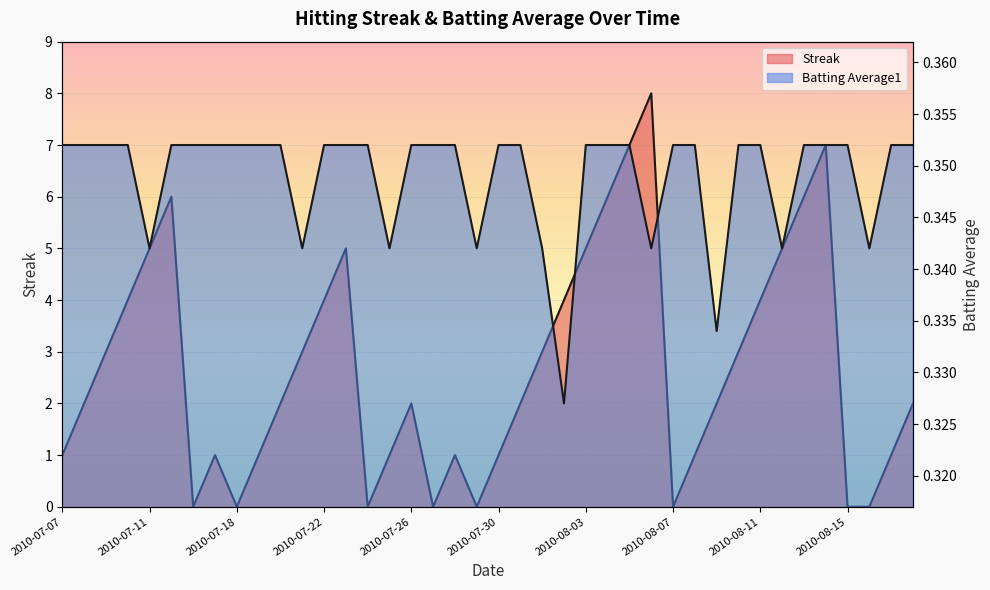

How many lines are shown in the chart?

2